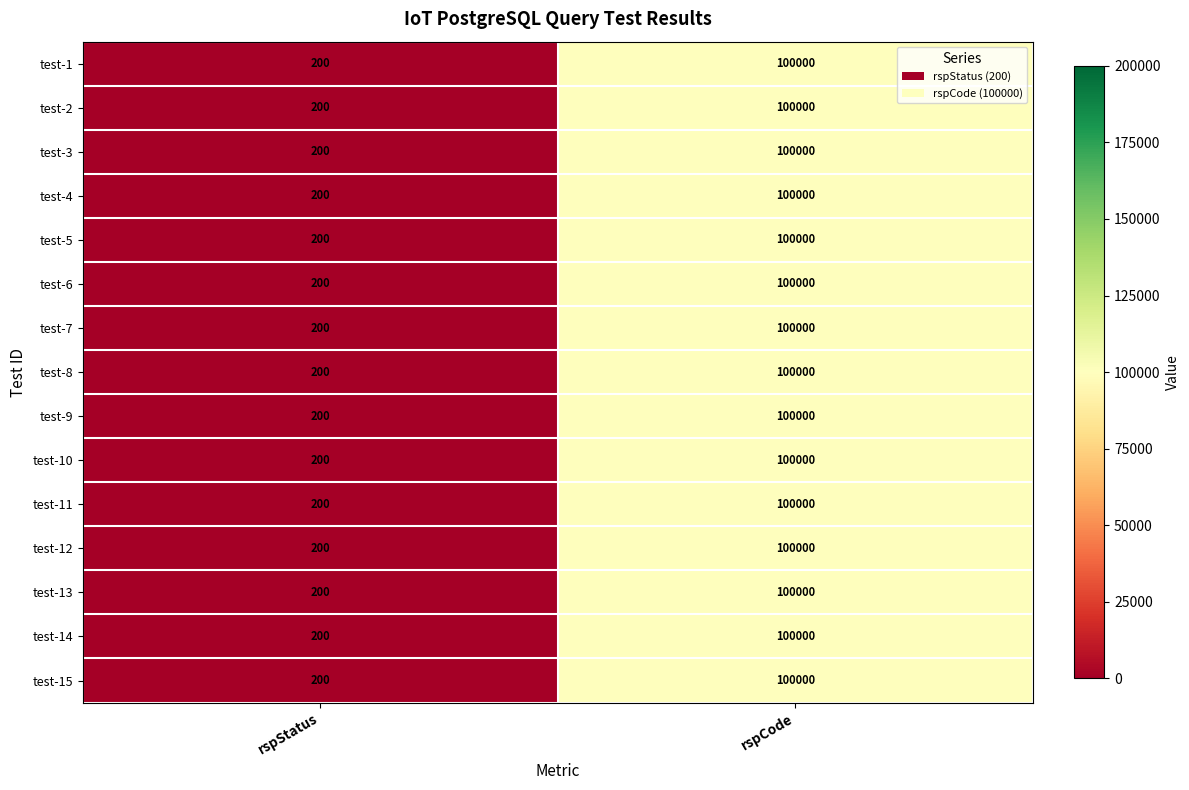

The test-7 series shows 133144 at rspCode. True or false?

False